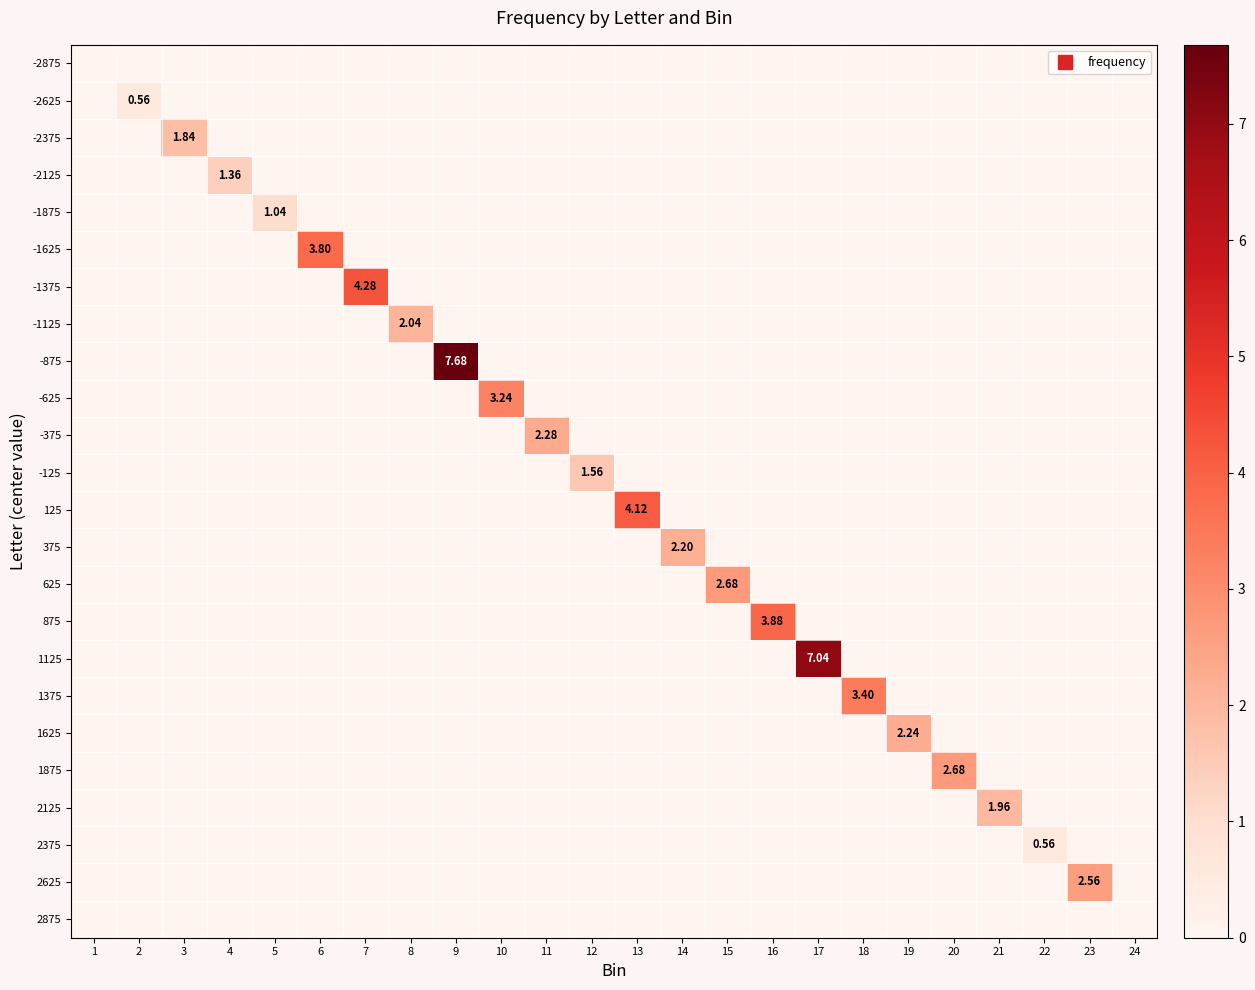

The 2625 series shows 0.9 at 2. True or false?

False